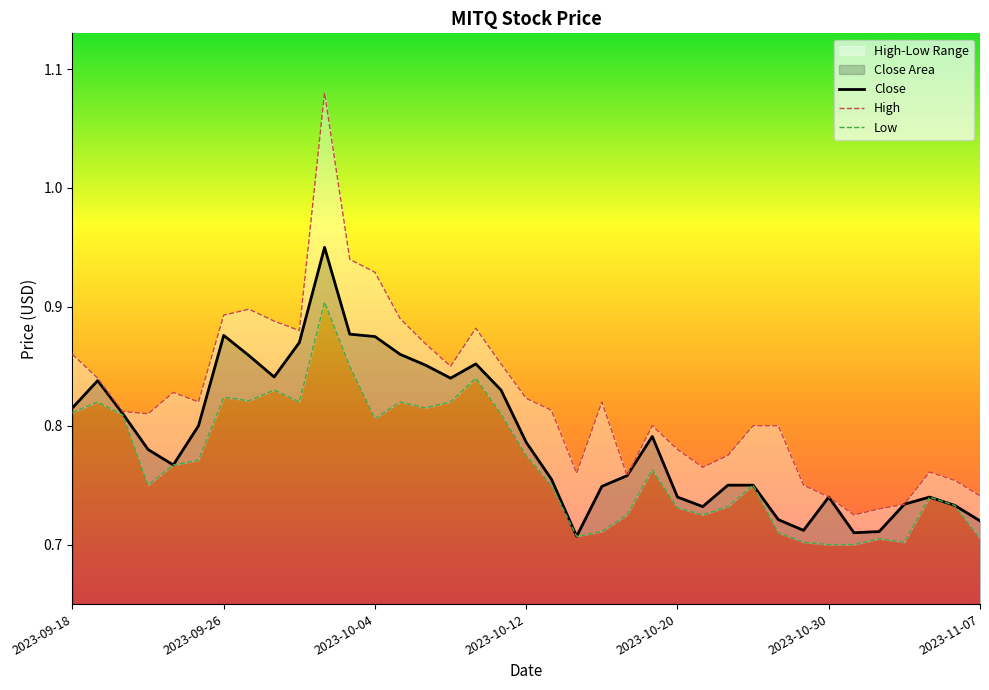

Reading left to right, list all the values displayed in this chart.

Close: 2023-09-18=0.8	2023-09-19=0.8	2023-09-20=0.8	2023-09-21=0.8	2023-09-22=0.8	2023-09-25=0.8	2023-09-26=0.9	2023-09-27=0.9	2023-09-28=0.8	2023-09-29=0.9	2023-10-02=0.9	2023-10-03=0.9	2023-10-04=0.9	2023-10-05=0.9	2023-10-06=0.9	2023-10-09=0.8	2023-10-10=0.9	2023-10-11=0.8	2023-10-12=0.8	2023-10-13=0.8	2023-10-16=0.7	2023-10-17=0.7	2023-10-18=0.8	2023-10-19=0.8	2023-10-20=0.7	2023-10-23=0.7	2023-10-24=0.8	2023-10-25=0.8	2023-10-26=0.7	2023-10-27=0.7	2023-10-30=0.7	2023-10-31=0.7	2023-11-01=0.7	2023-11-02=0.7	2023-11-03=0.7	2023-11-06=0.7	2023-11-07=0.7
High: 2023-09-18=0.9	2023-09-19=0.8	2023-09-20=0.8	2023-09-21=0.8	2023-09-22=0.8	2023-09-25=0.8	2023-09-26=0.9	2023-09-27=0.9	2023-09-28=0.9	2023-09-29=0.9	2023-10-02=1.1	2023-10-03=0.9	2023-10-04=0.9	2023-10-05=0.9	2023-10-06=0.9	2023-10-09=0.9	2023-10-10=0.9	2023-10-11=0.9	2023-10-12=0.8	2023-10-13=0.8	2023-10-16=0.8	2023-10-17=0.8	2023-10-18=0.8	2023-10-19=0.8	2023-10-20=0.8	2023-10-23=0.8	2023-10-24=0.8	2023-10-25=0.8	2023-10-26=0.8	2023-10-27=0.8	2023-10-30=0.7	2023-10-31=0.7	2023-11-01=0.7	2023-11-02=0.7	2023-11-03=0.8	2023-11-06=0.8	2023-11-07=0.7
Low: 2023-09-18=0.8	2023-09-19=0.8	2023-09-20=0.8	2023-09-21=0.8	2023-09-22=0.8	2023-09-25=0.8	2023-09-26=0.8	2023-09-27=0.8	2023-09-28=0.8	2023-09-29=0.8	2023-10-02=0.9	2023-10-03=0.9	2023-10-04=0.8	2023-10-05=0.8	2023-10-06=0.8	2023-10-09=0.8	2023-10-10=0.8	2023-10-11=0.8	2023-10-12=0.8	2023-10-13=0.8	2023-10-16=0.7	2023-10-17=0.7	2023-10-18=0.7	2023-10-19=0.8	2023-10-20=0.7	2023-10-23=0.7	2023-10-24=0.7	2023-10-25=0.8	2023-10-26=0.7	2023-10-27=0.7	2023-10-30=0.7	2023-10-31=0.7	2023-11-01=0.7	2023-11-02=0.7	2023-11-03=0.7	2023-11-06=0.7	2023-11-07=0.7